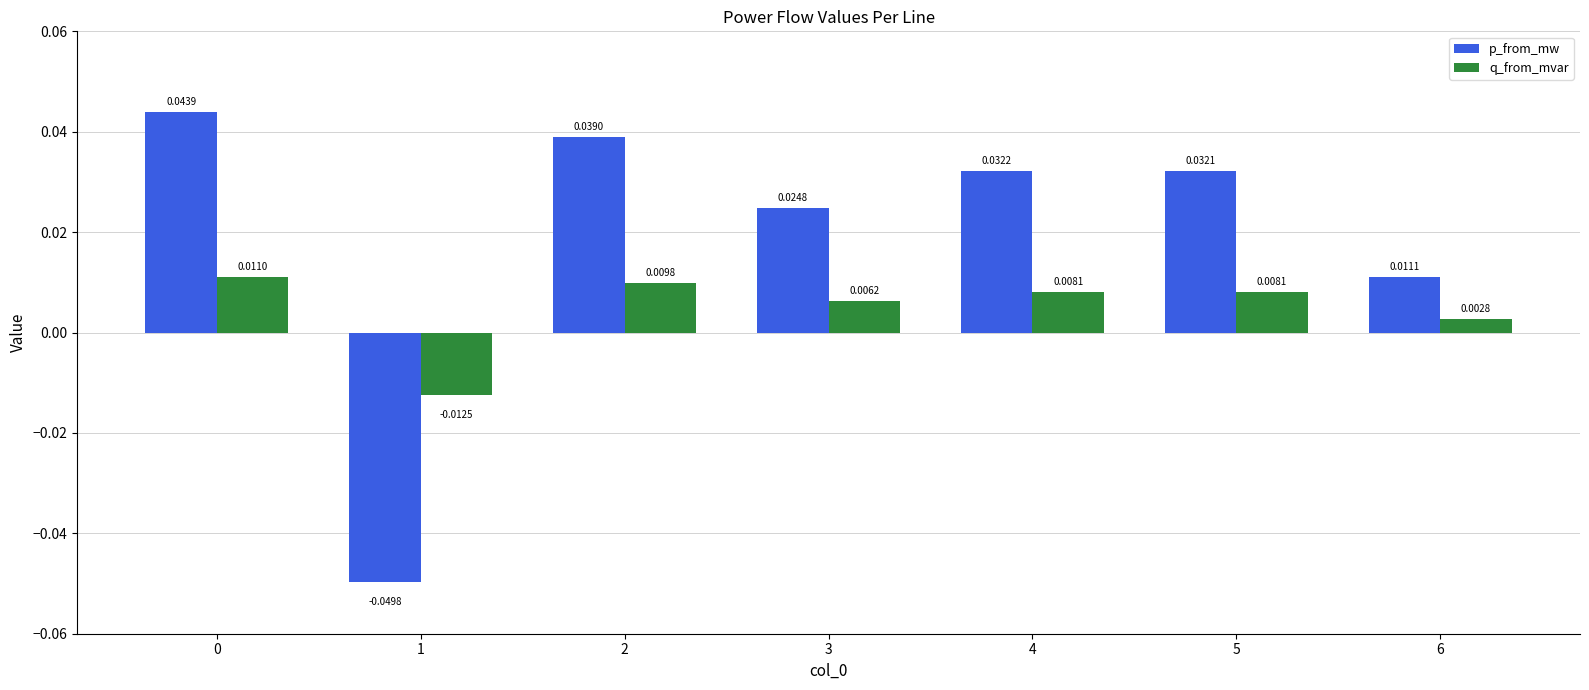

Which series has the largest range (max minus min)?

p_from_mw